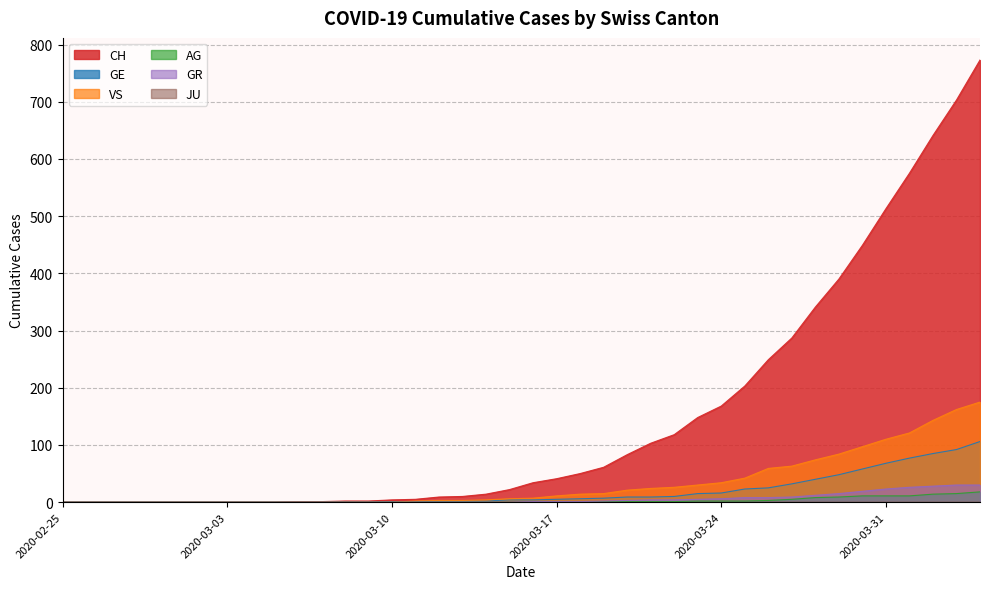

Count the number of categories in the chart.

40